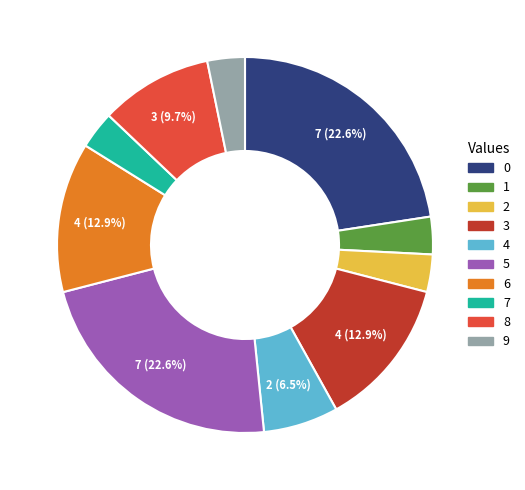

What portion of the pie excludes 3?

87.1%